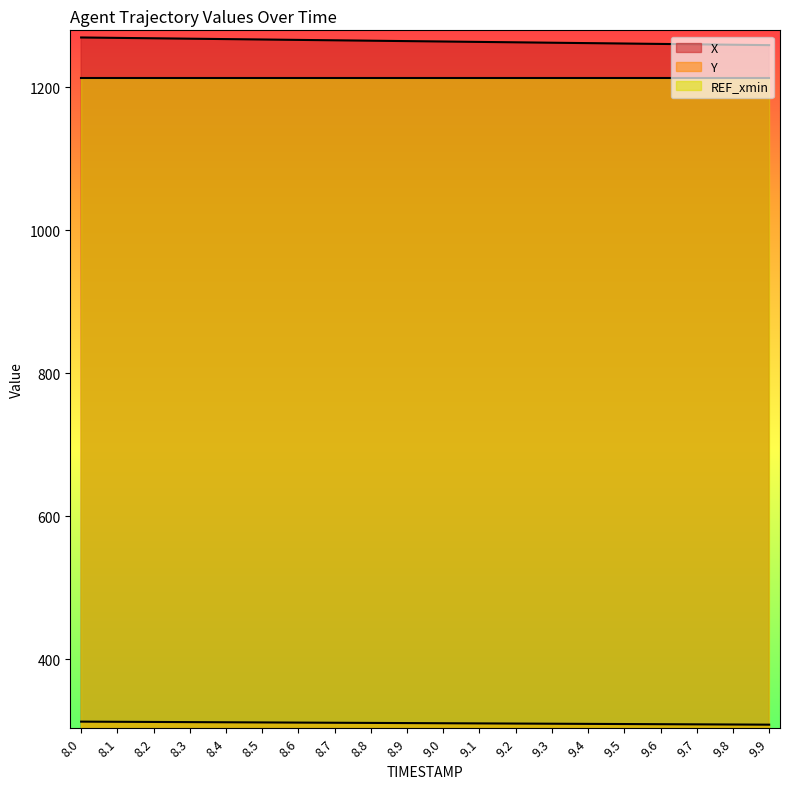

Does the chart have visible grid lines?

No